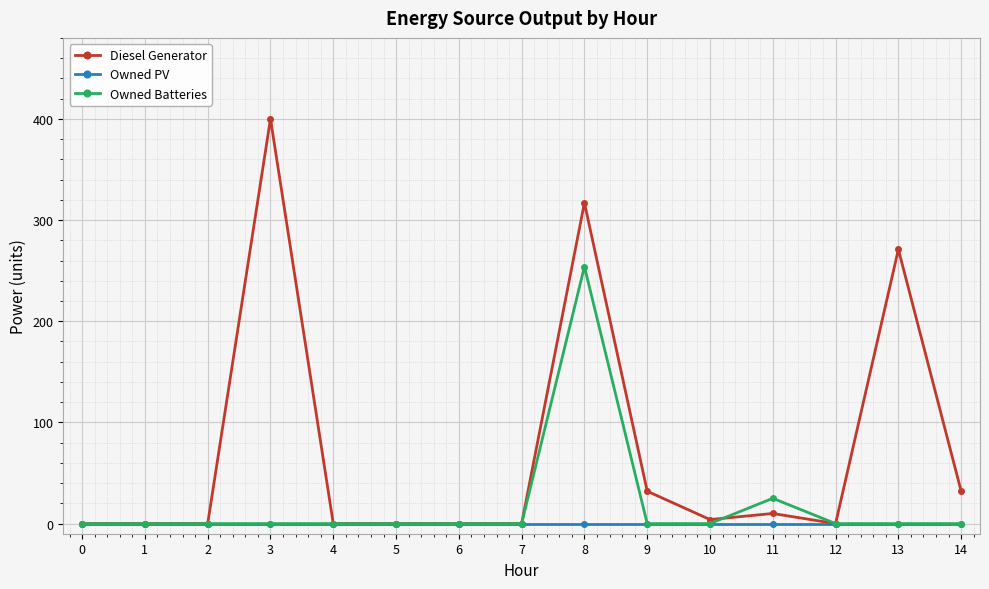

Reading left to right, transcribe all the data shown in this chart.

Diesel Generator: 0	0	0	400	0	0	0	0	317	32	4	10	0	271	32
Owned PV: 0	0	0	0	0	0	0	0	0	0	0	0	0	0	0
Owned Batteries: 0	0	0	0	0	0	0	0	254	0	0	25	0	0	0